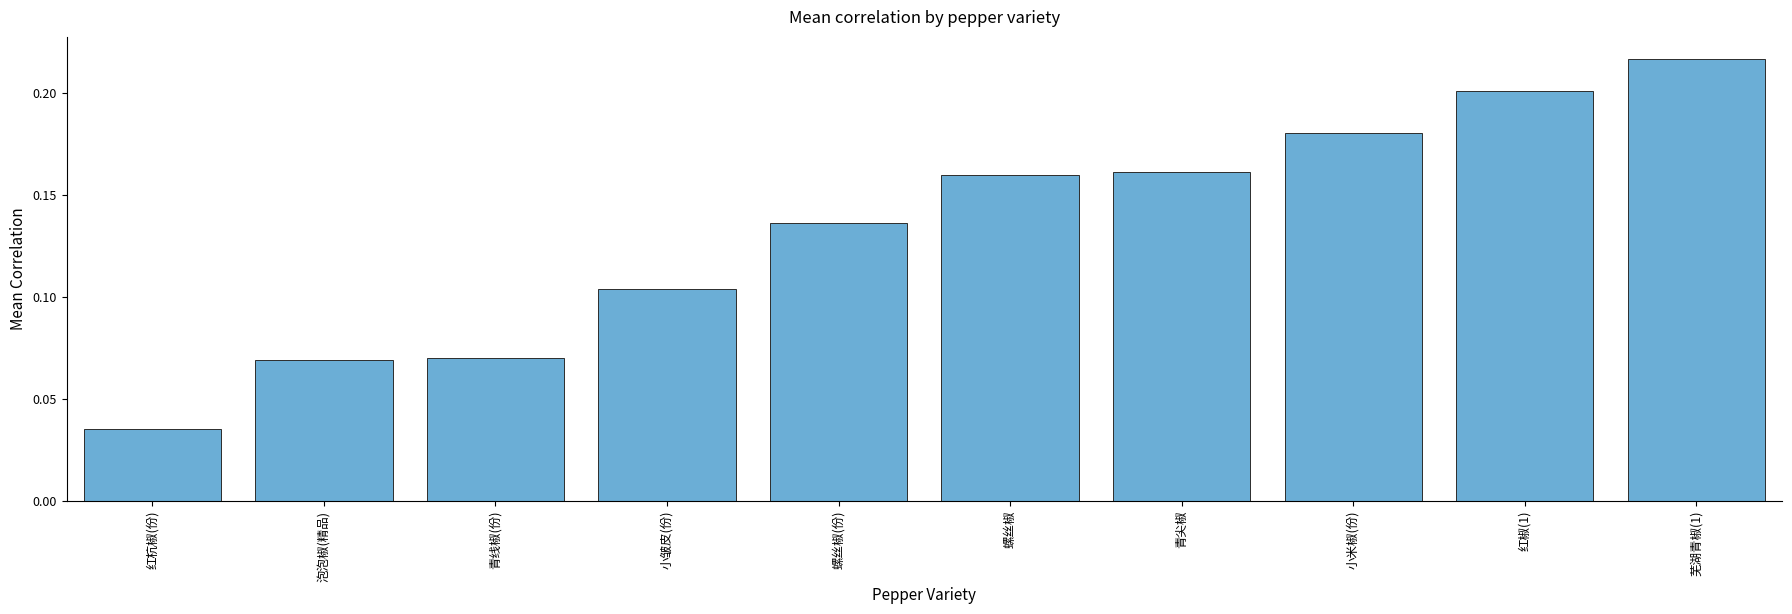

What is the change in value from 泡泡椒(精品) to 青尖椒?

+0.1